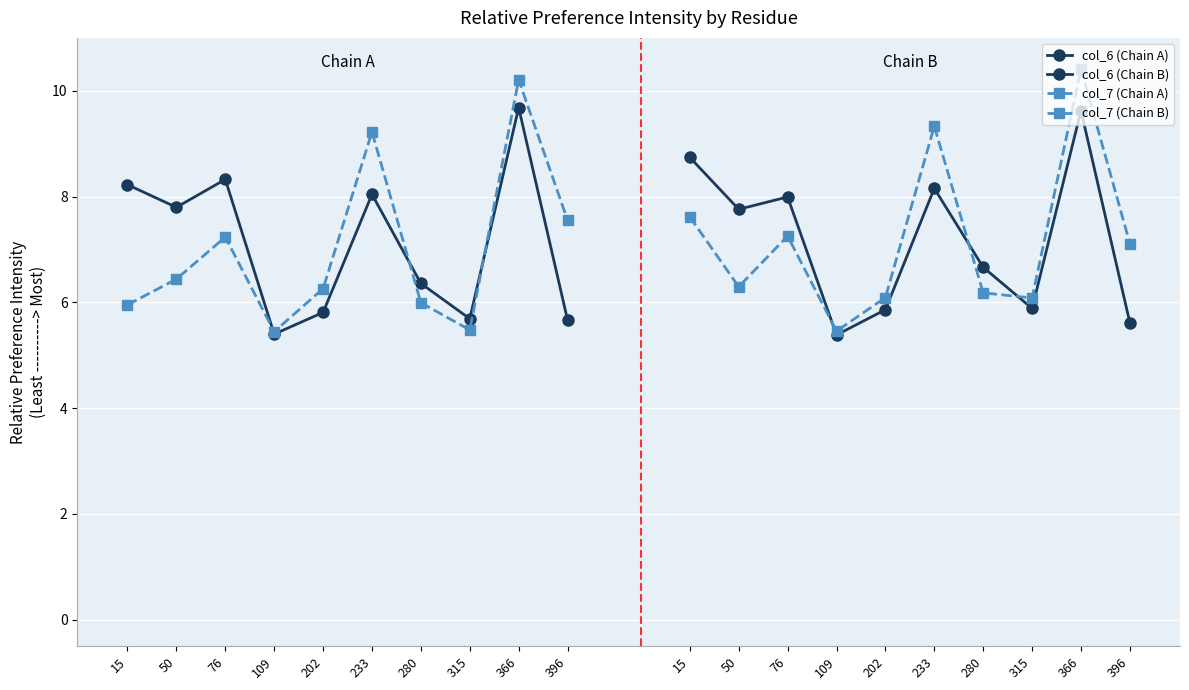

What is the maximum value for col_7 (Chain B)?

10.4